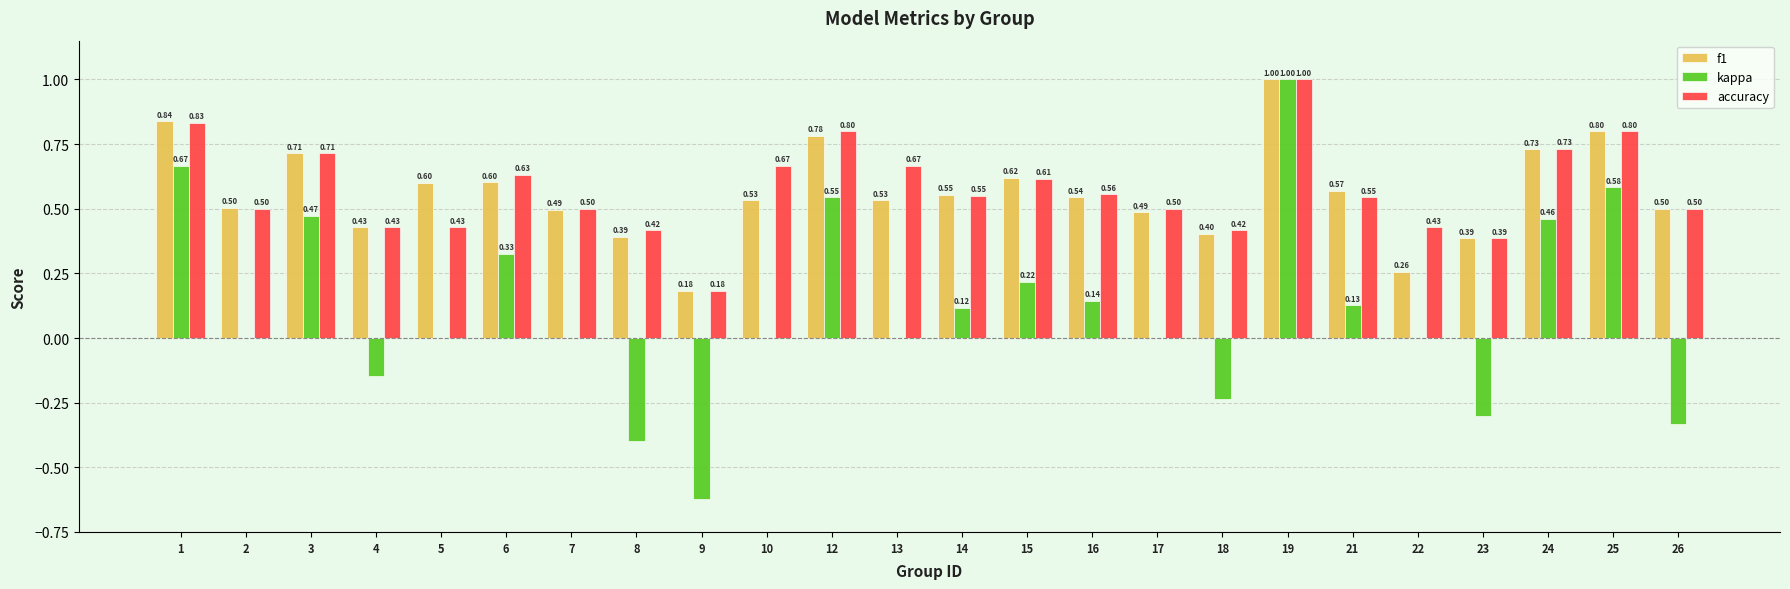

What is the total value across all series at 12?

2.1